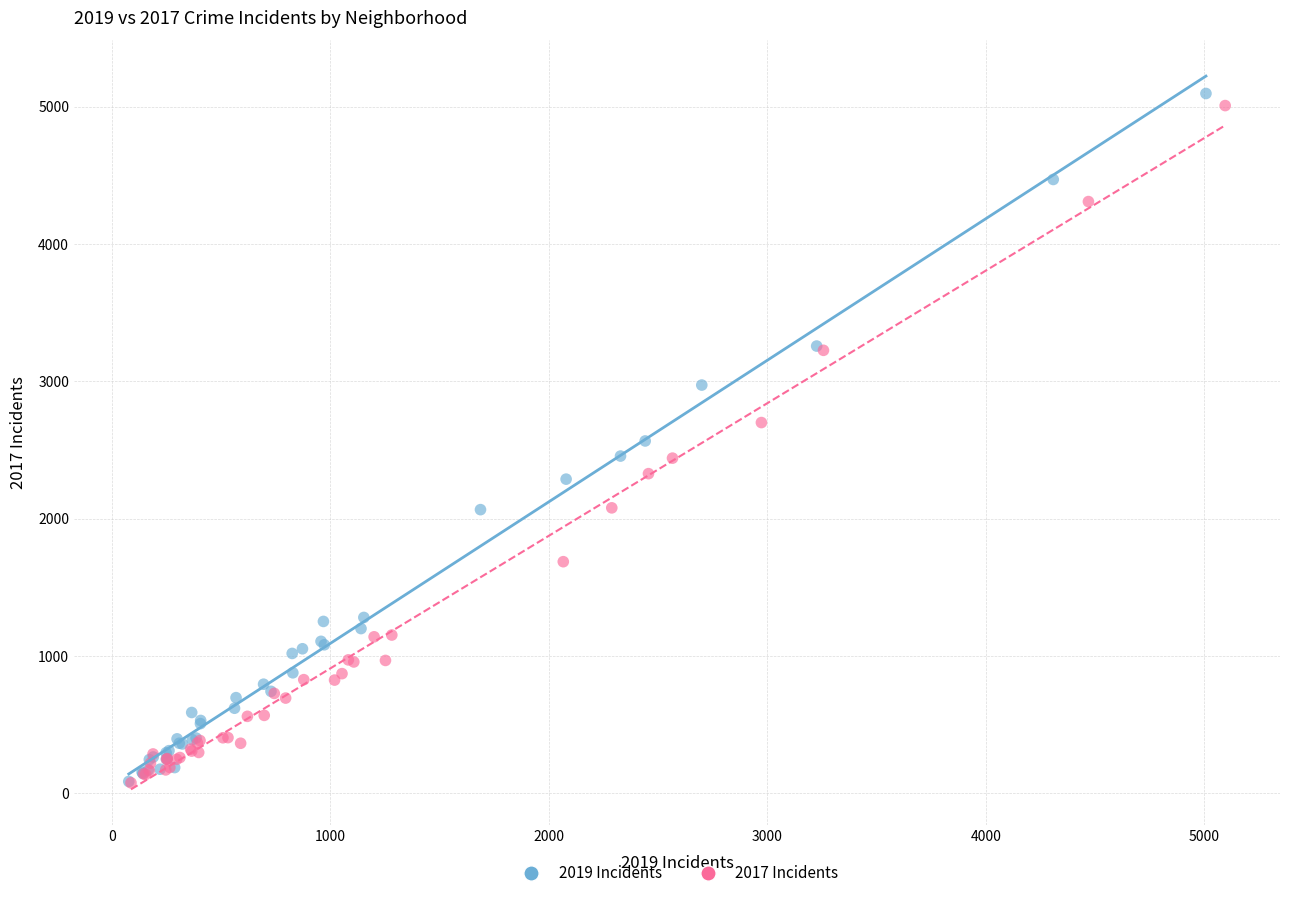

Which series has the widest spread of Y values?

2019 Incidents